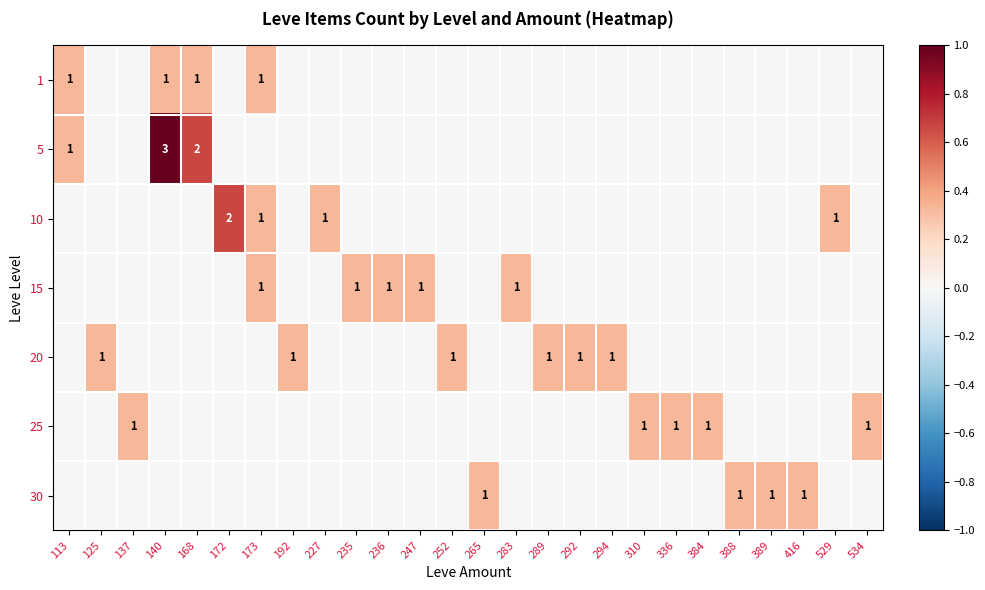

Is it true that 30 equals 1 at 265?

True